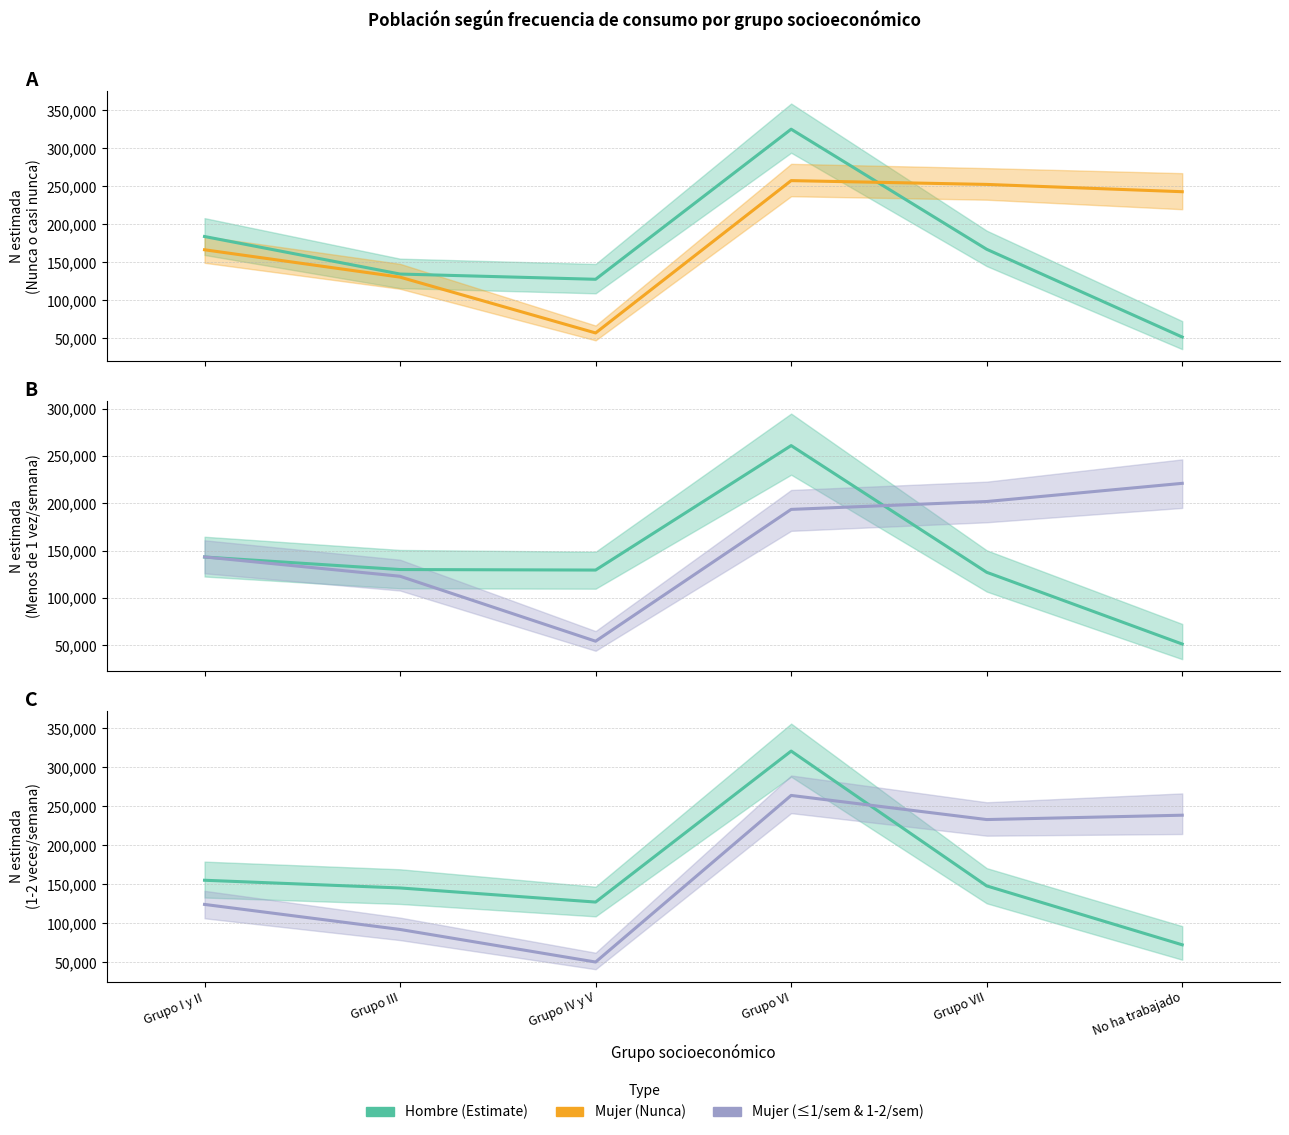

What is the difference between the Hombre Nunca o casi nunca values at Grupo VII and Grupo IV y V?

39474